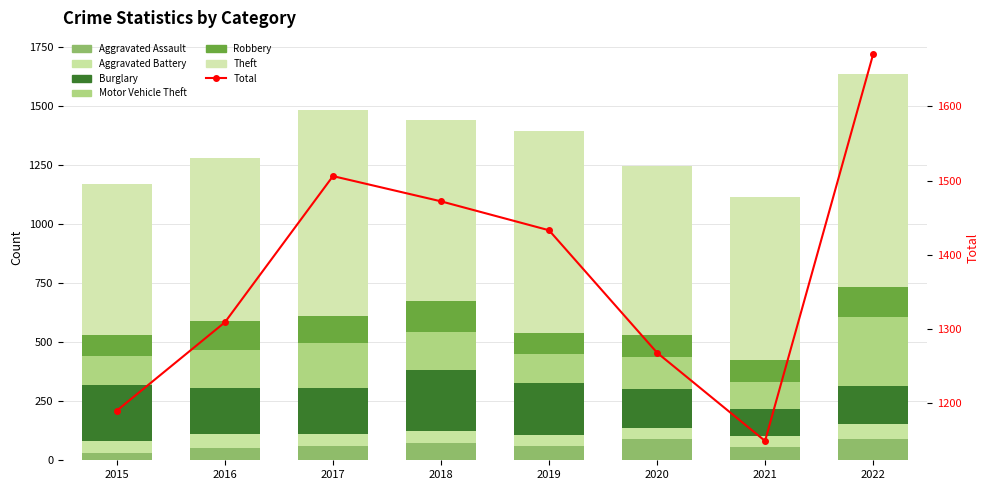

What is the maximum value for Motor Vehicle Theft?

292